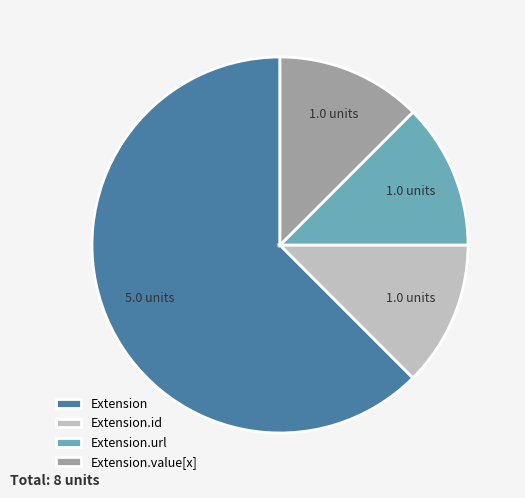

Is the sum of Extension and Extension.url greater than half?

Yes